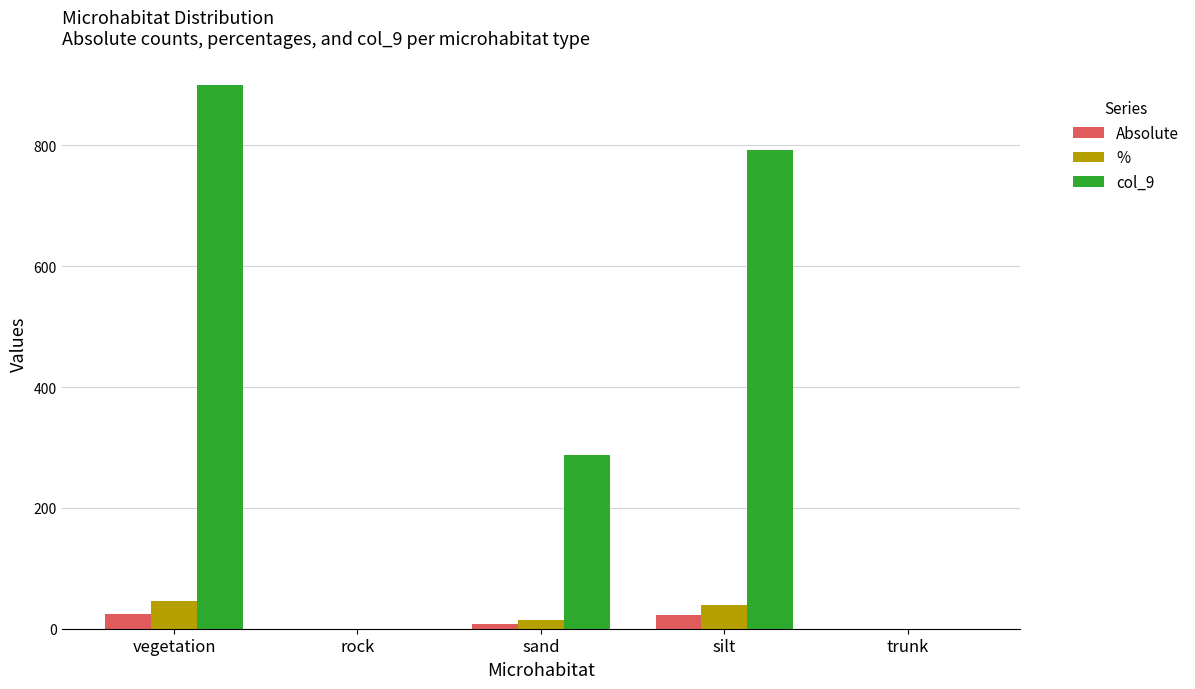

Are the bars horizontal?

No